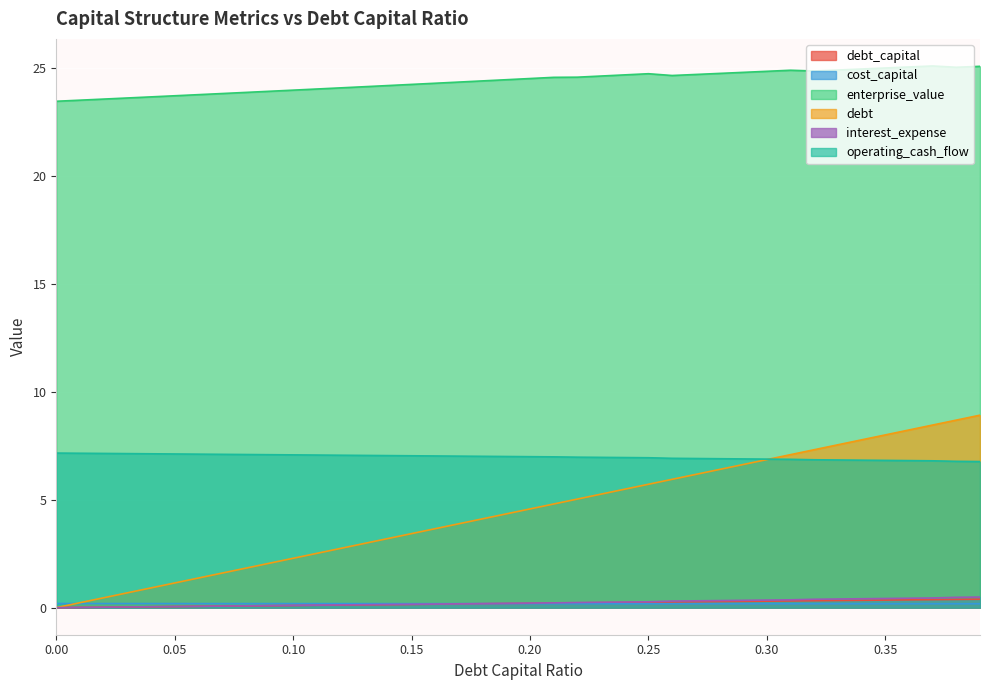

True or false: debt_capital and debt cross at least once.

False